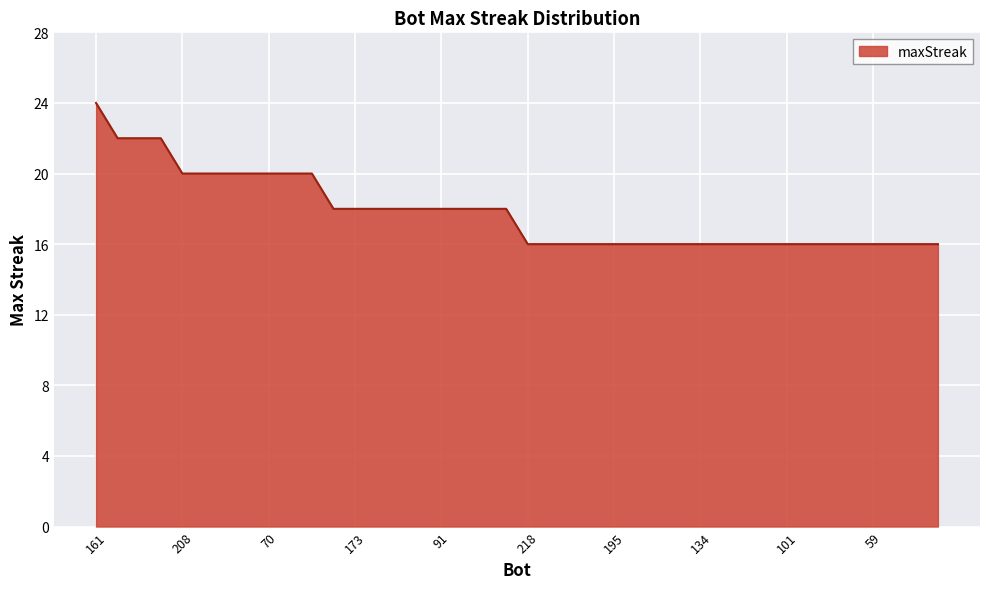

What is the smallest value displayed?

16